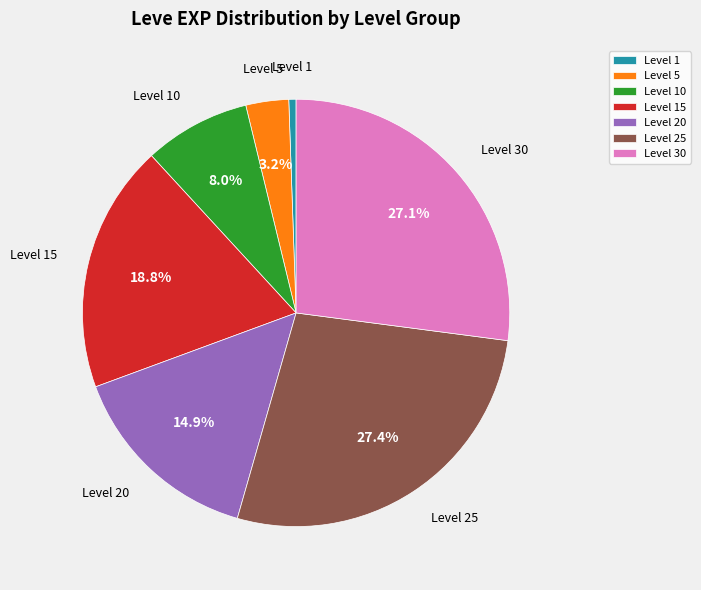

To the nearest percent, what is the difference between the largest and smallest slice percentages?

27%